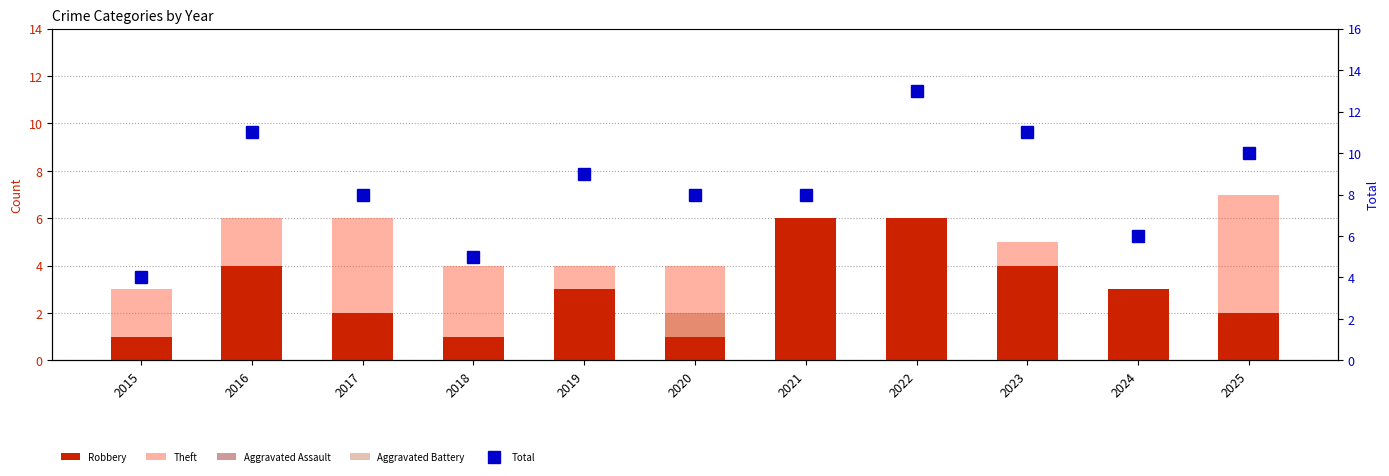

How many positive values does the Aggravated Assault series have?

4